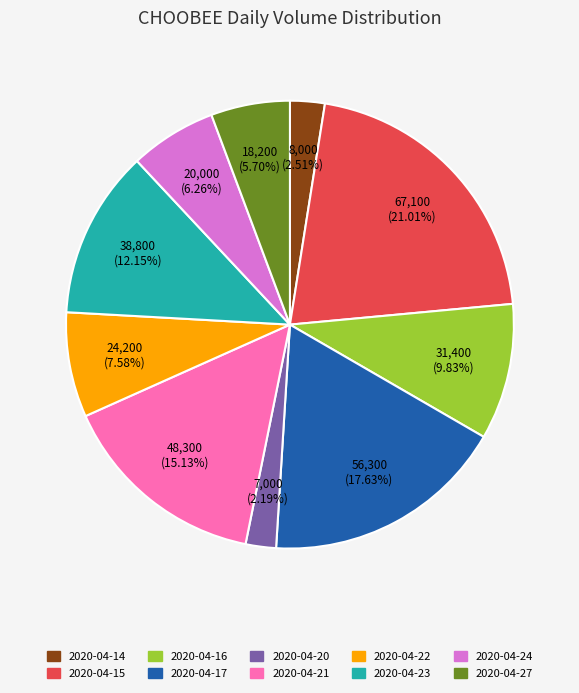

What is the largest slice in the pie chart?

2020-04-15